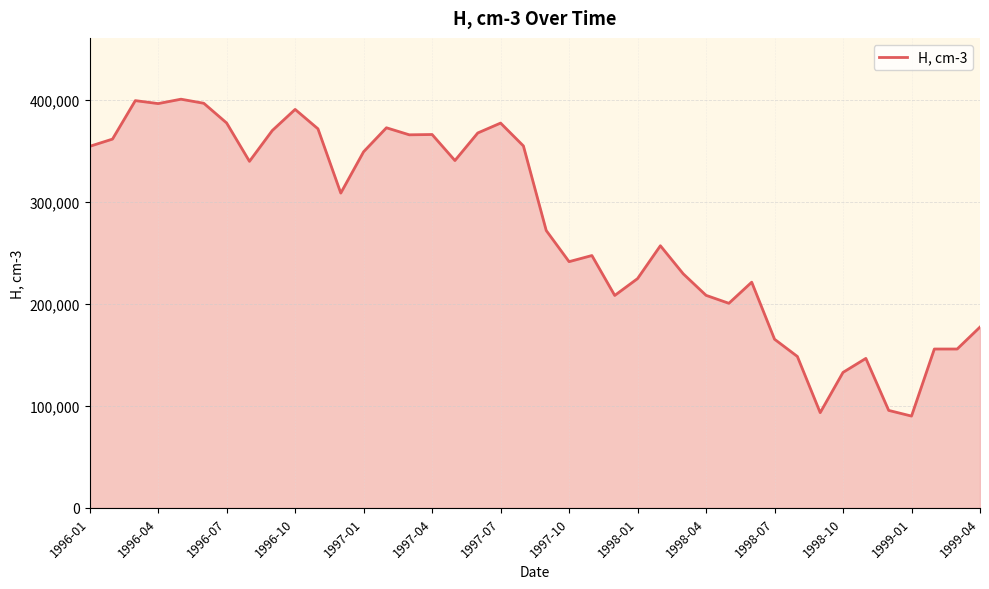

What is the smallest value displayed?

89990